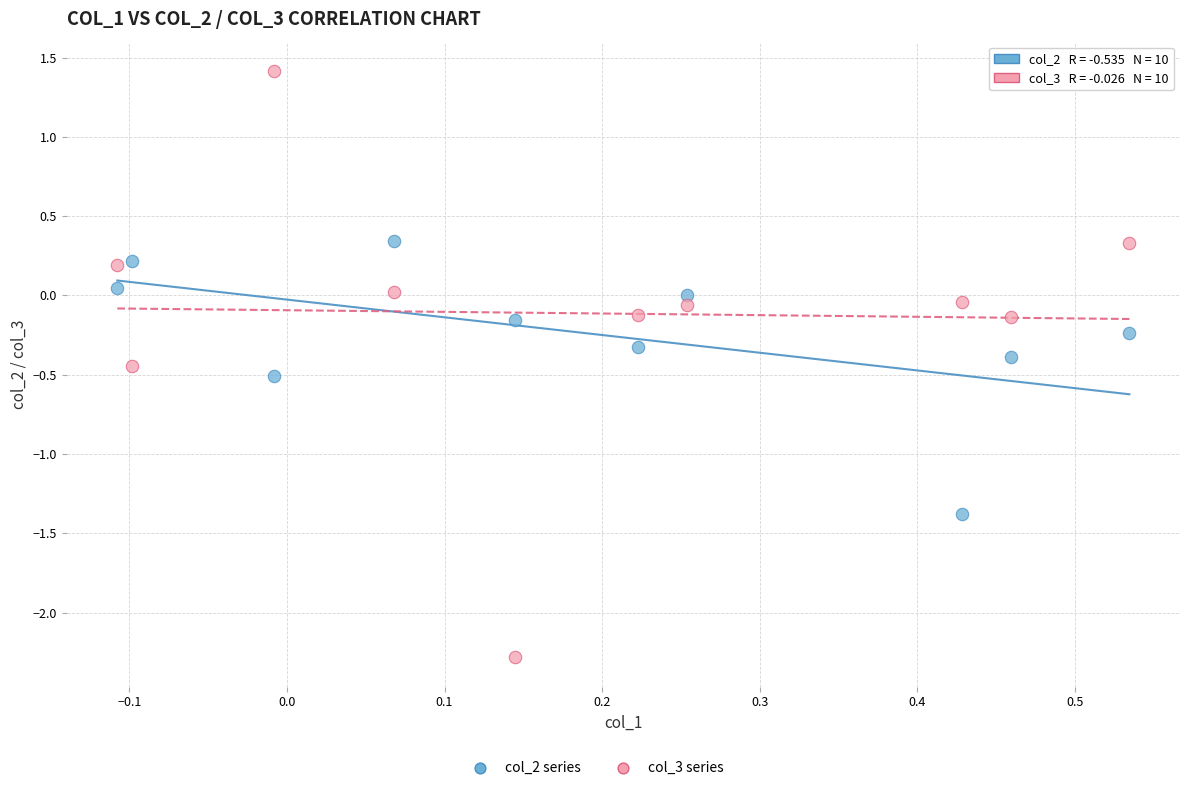

Across all data points, what is the range of Y values (max minus min)?

3.7